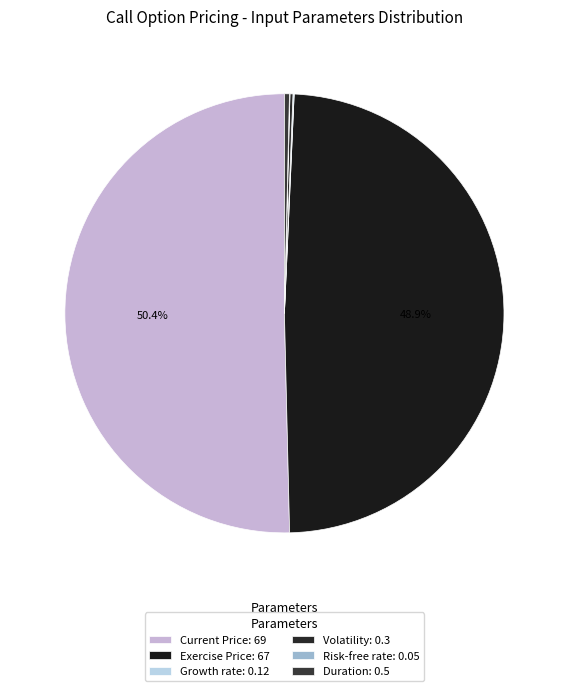

How many segments does this pie chart have?

6